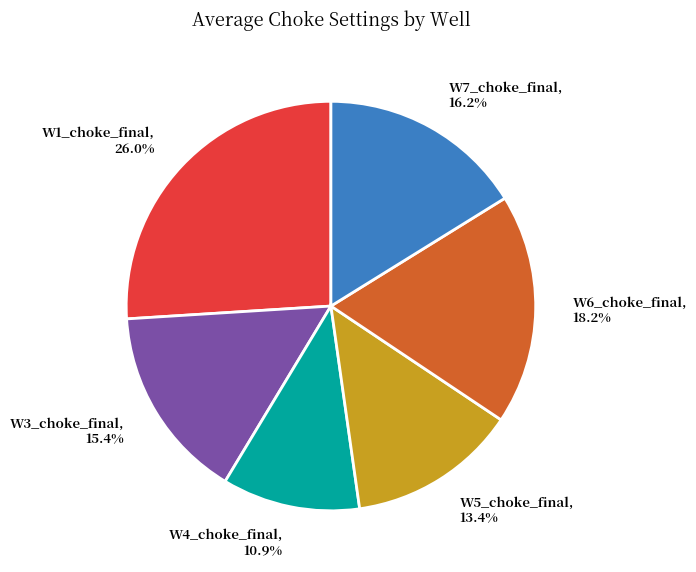

Is there a majority slice in this chart?

No